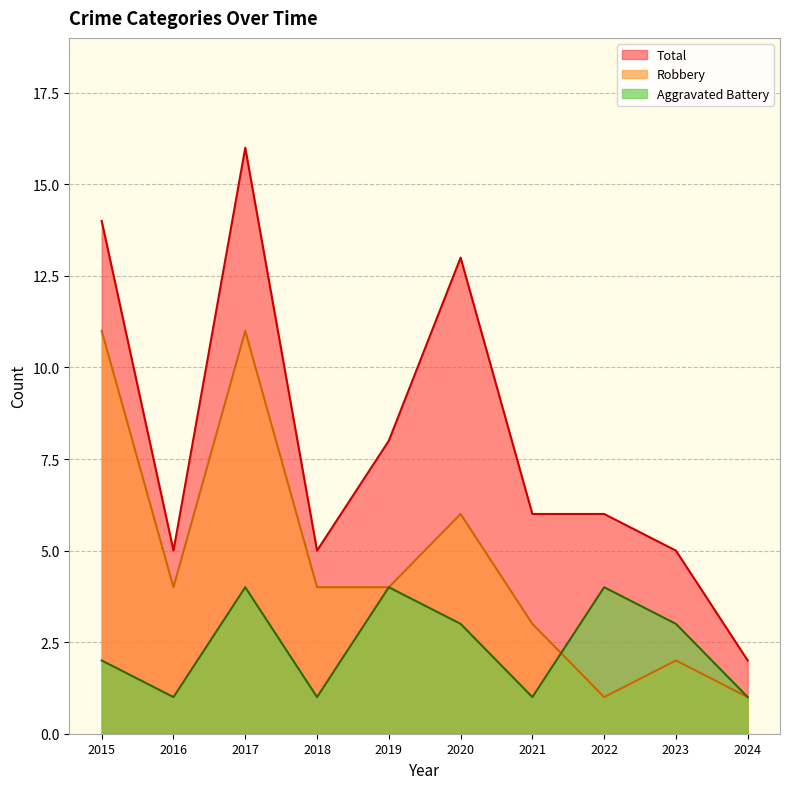

Does the chart have visible grid lines?

Yes